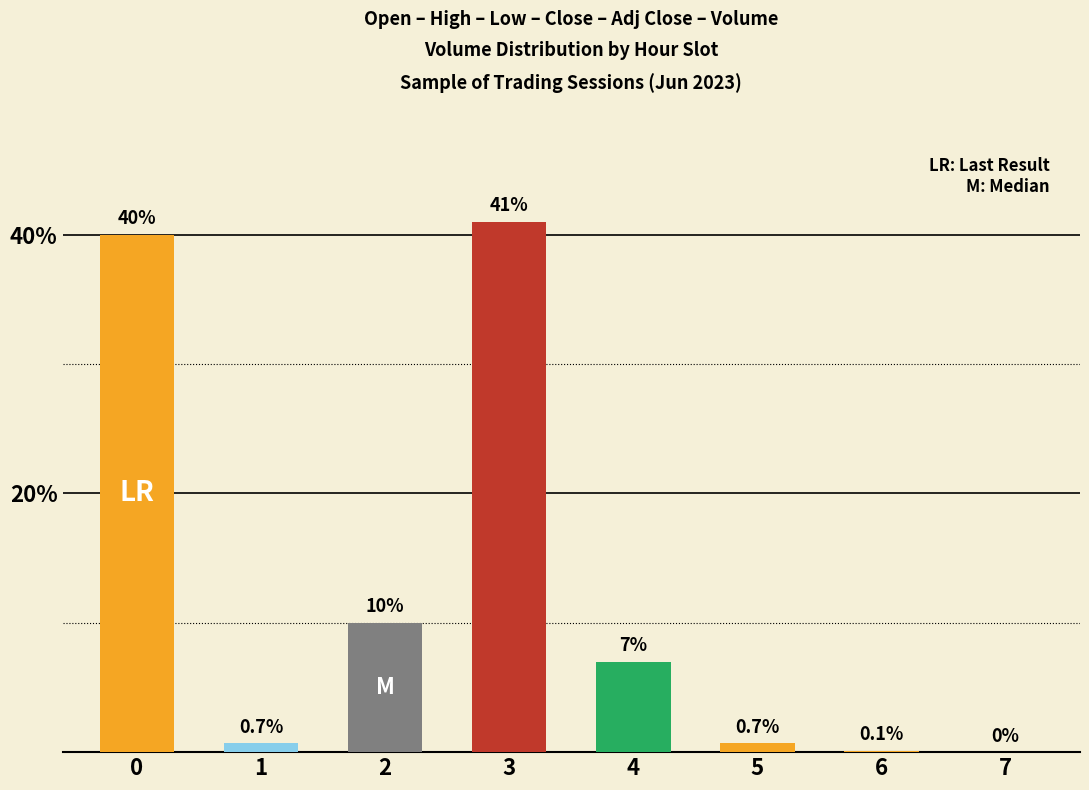

What is the maximum value shown in the chart?

41.0